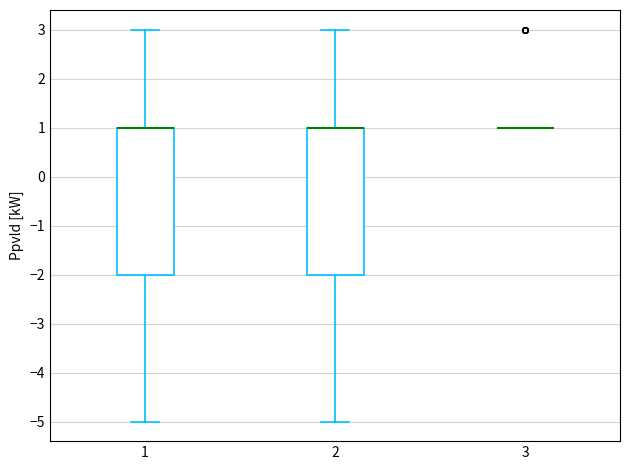

Reading left to right, transcribe this box plot: for each box, give where its median line is, the range the box spans, and where its two whiskers end, as read against the y-axis. The values are not printed on the chart, so give them approximately, as read against the axis.

1: median 1 (drawn on the box's upper edge), box -2 to 1, whiskers -5 to 3
2: median 1 (drawn on the box's upper edge), box -2 to 1, whiskers -5 to 3
3: box collapsed to a line at 1, whiskers 1 to 1